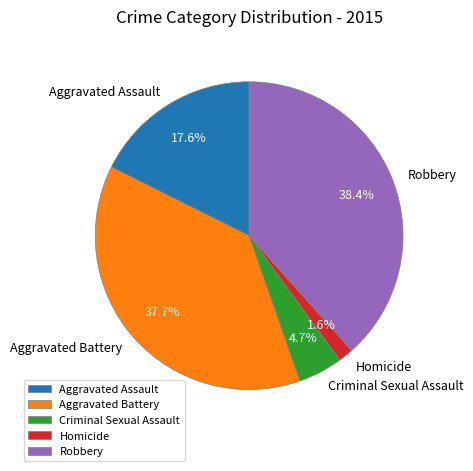

To the nearest percent, what is the difference between the Aggravated Battery and Criminal Sexual Assault slice percentages?

33%